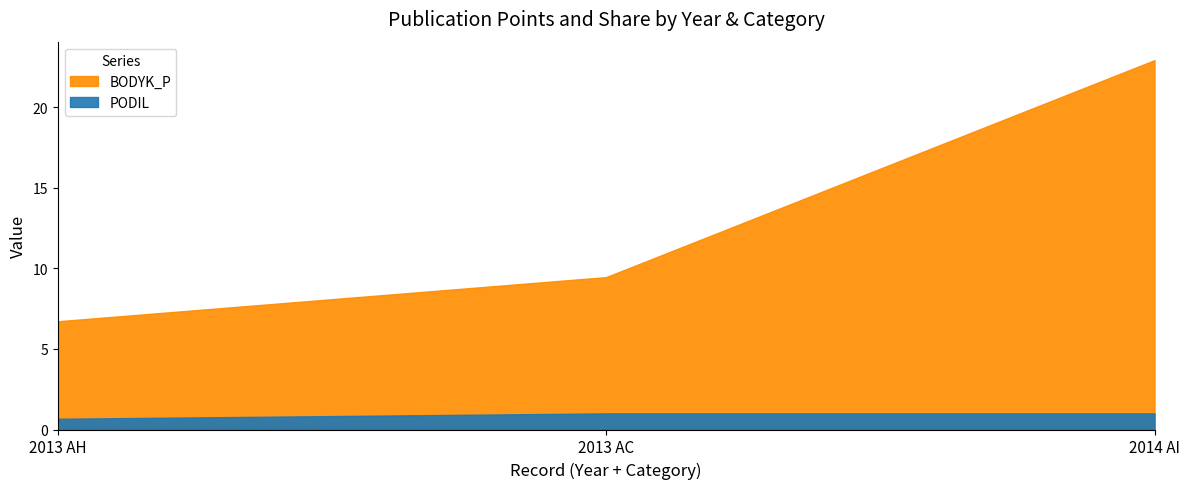

Reading left to right, transcribe all the data shown in this chart.

BODYK_P: 6.7	9.5	22.9
PODIL: 0.7	1.0	1.0